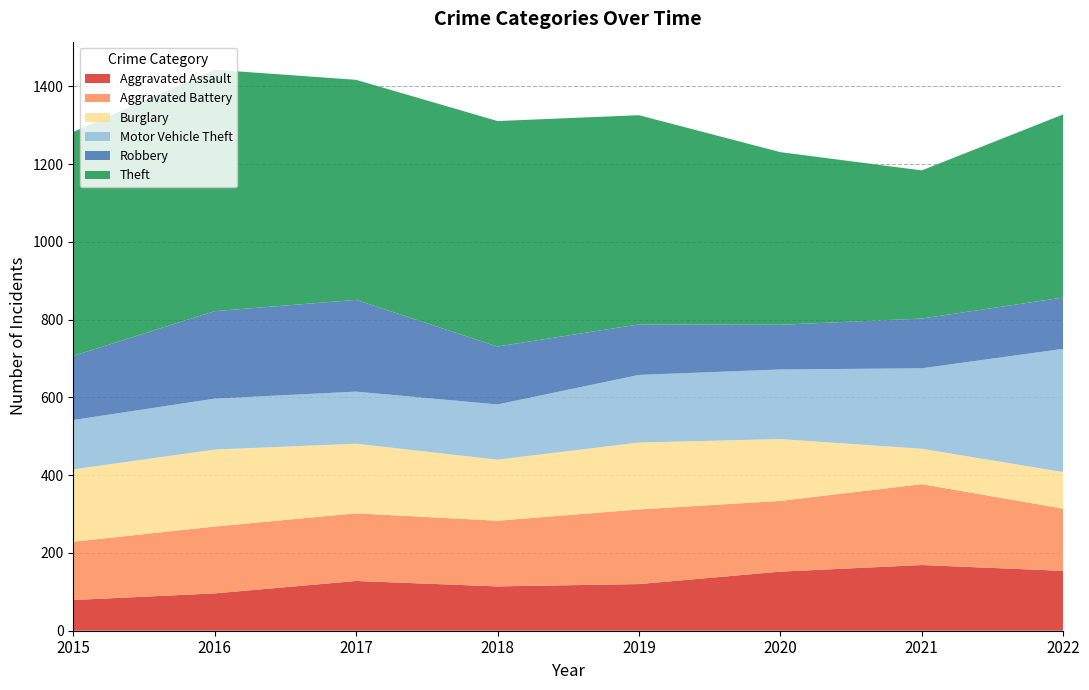

Reading left to right, extract all data points from this chart.

Aggravated Assault: 79	96	128	114	120	152	169	154
Aggravated Battery: 150	172	174	169	192	182	208	160
Burglary: 186	198	179	157	172	159	91	94
Motor Vehicle Theft: 127	131	134	142	174	179	207	317
Robbery: 165	225	236	149	130	115	128	132
Theft: 576	621	566	580	538	444	381	471